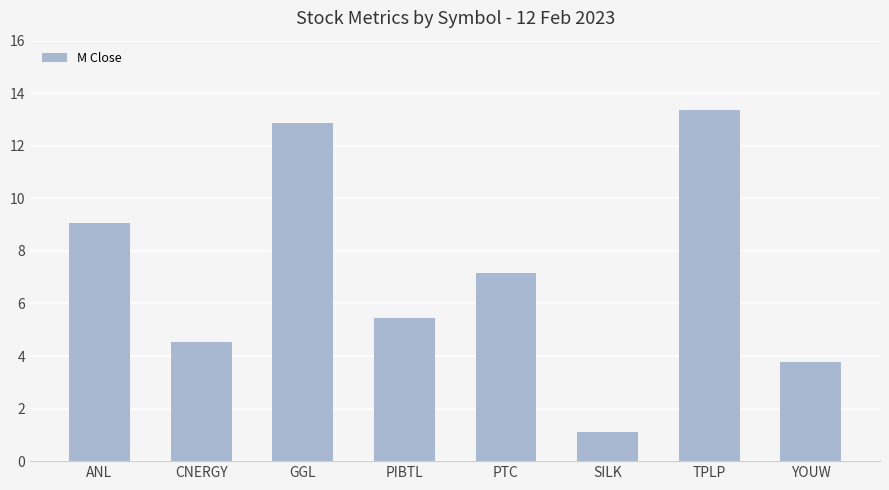

True or false: the data shows 13.3 at TPLP.

True